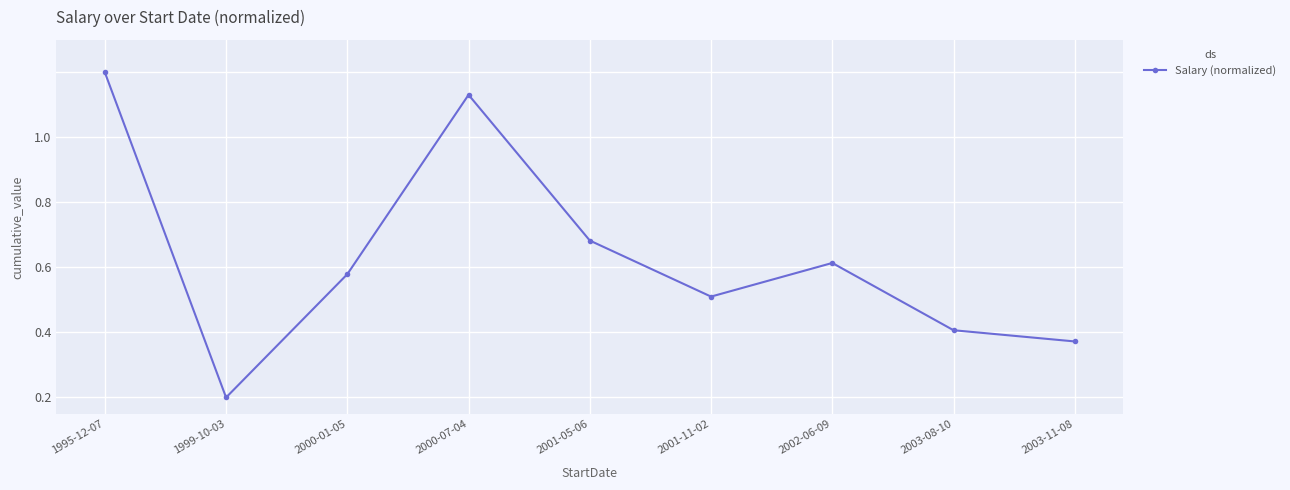

Does the chart display data point markers on the line(s)?

Yes